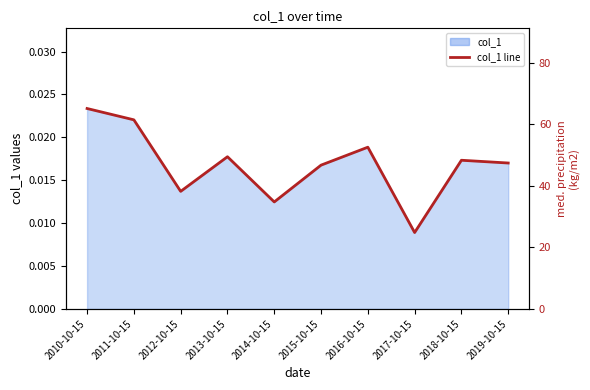

How many interior local valleys (lower than both neighbors) does the data have?

3